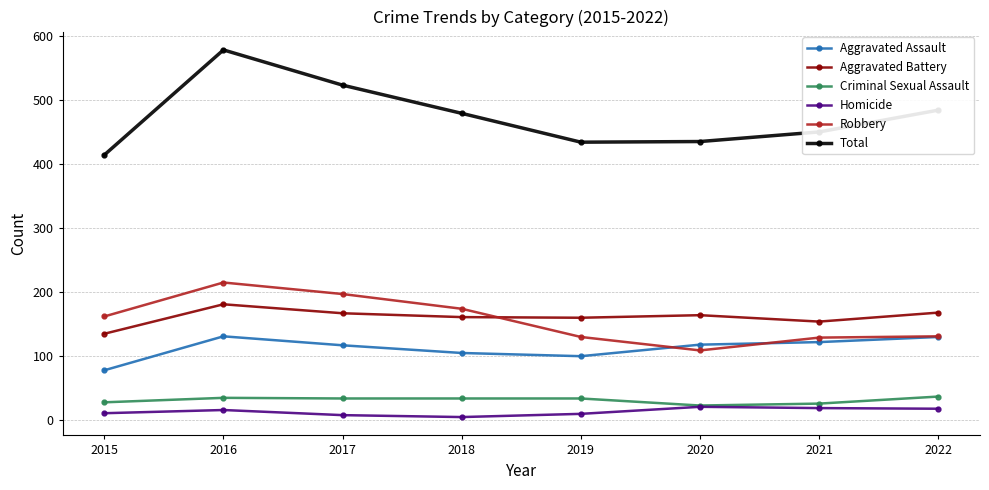

How many categories are shown in the chart?

8